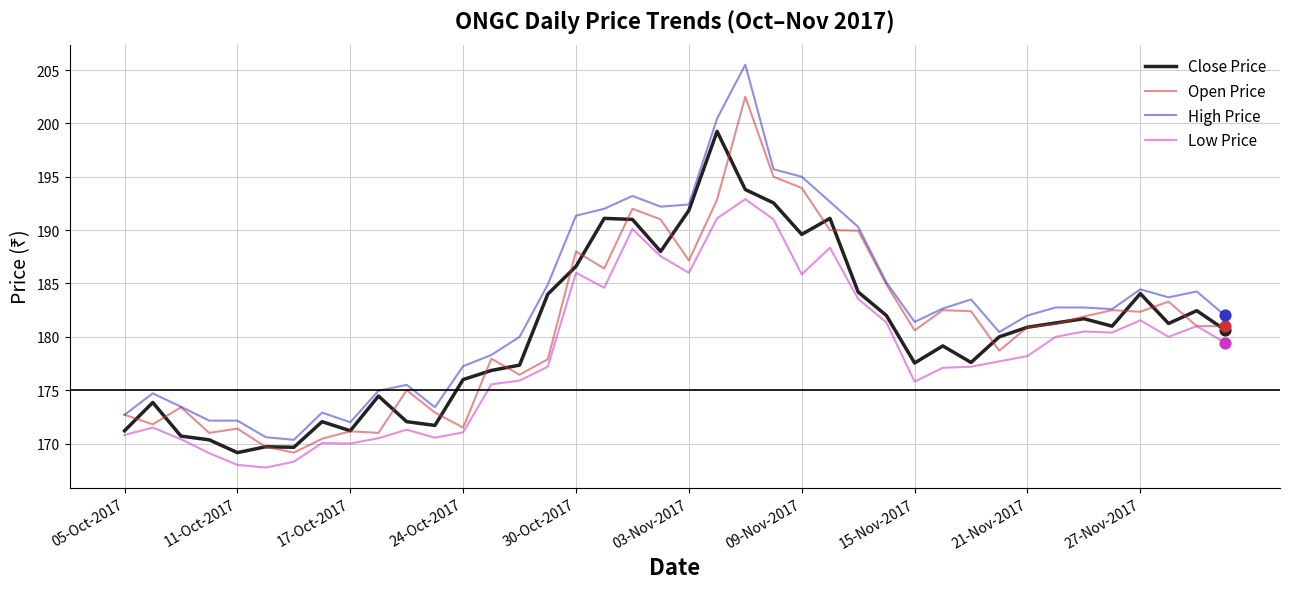

Which series has the largest total across all categories?

High Price